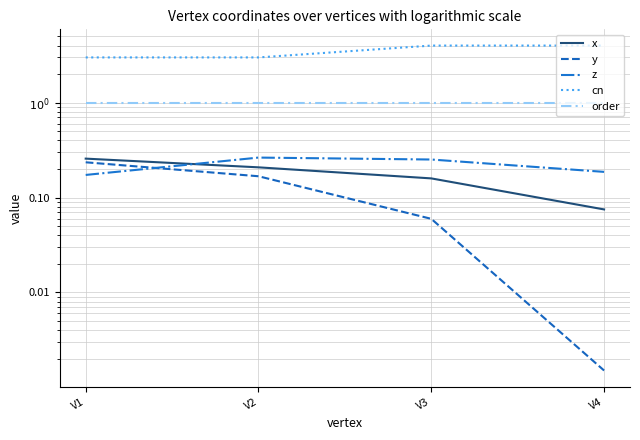

Which series changed the most between V1 and V3?

cn